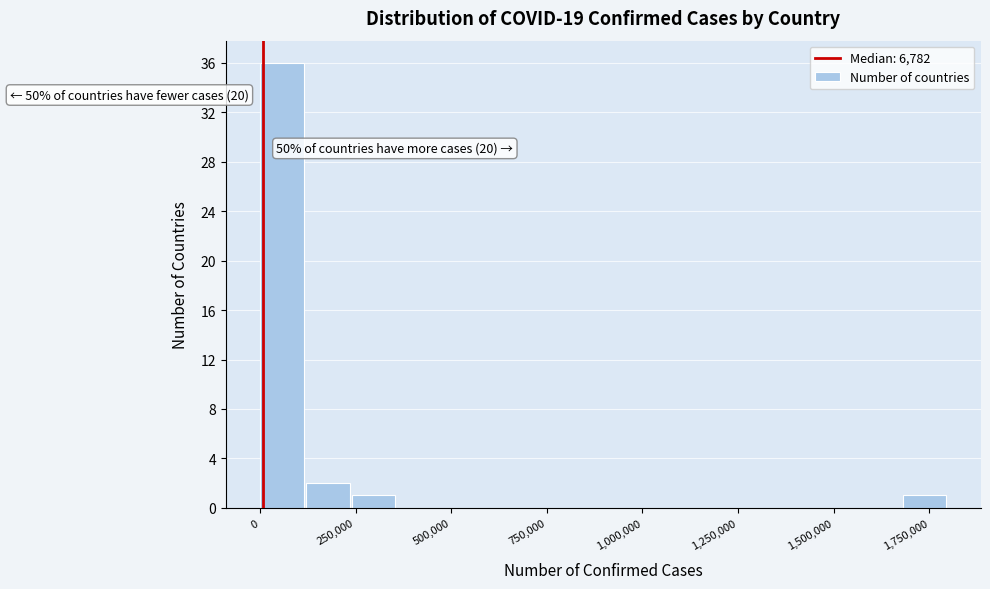

Around what value on the x-axis is the tallest bar? Give the approximate position of its centre, as read against the axis.

50000